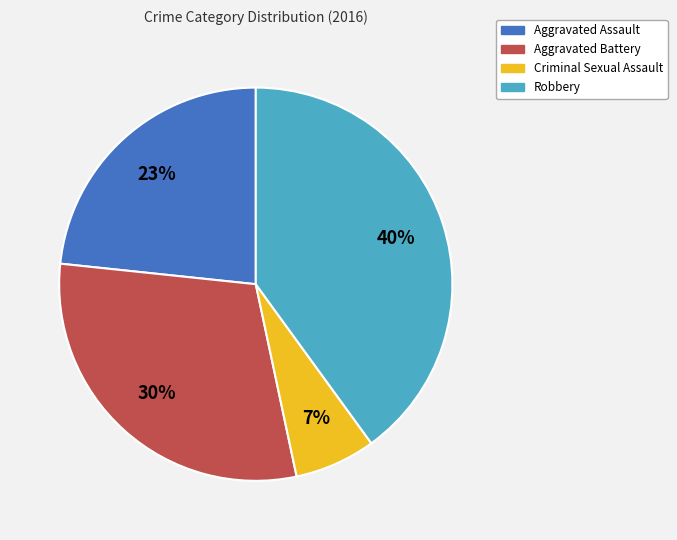

How many slices are in this pie chart?

4